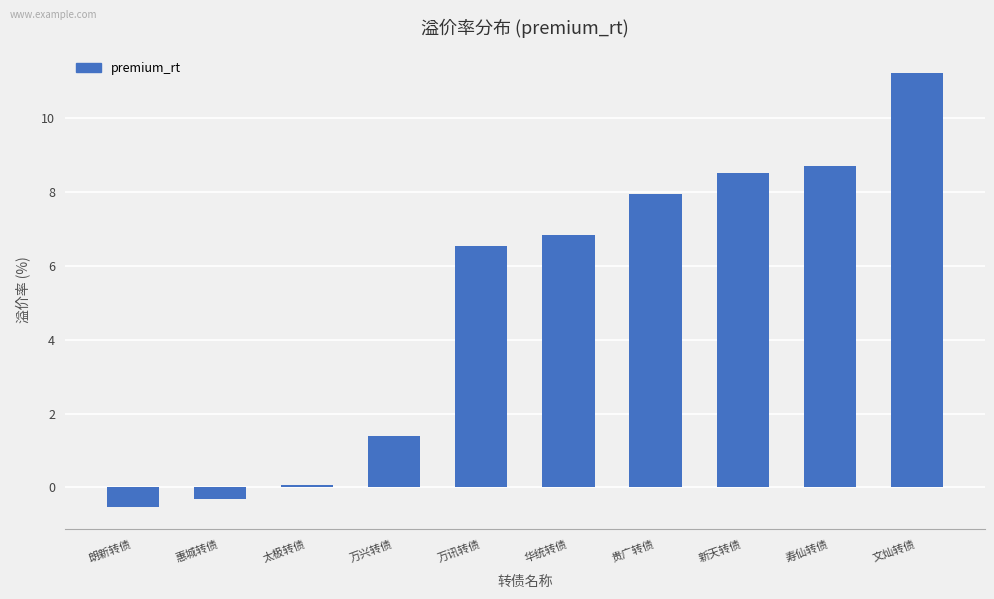

What is the label of the 8th bar from the right?

太极转债